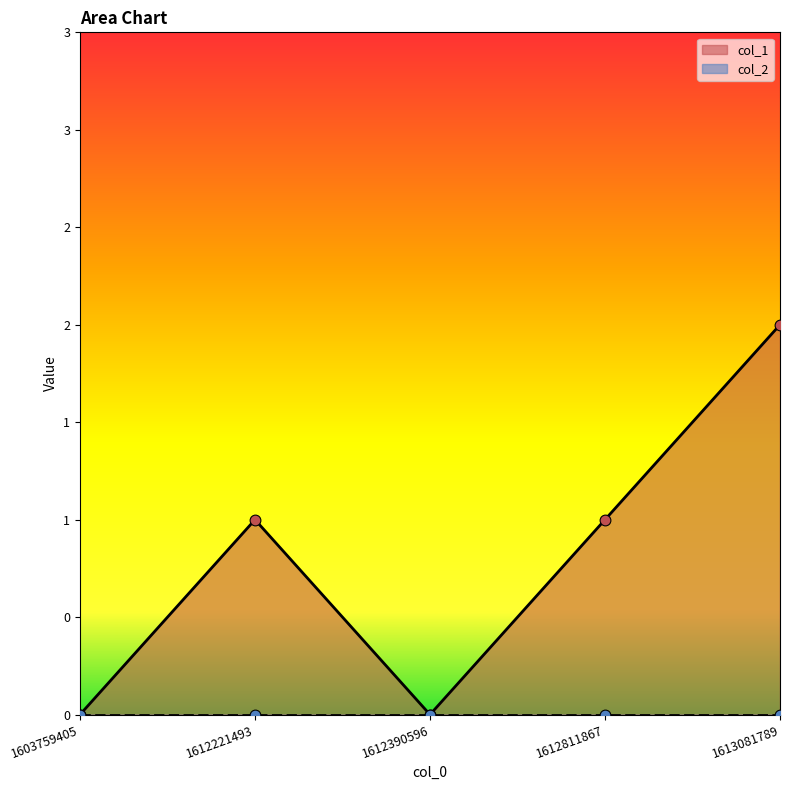

Which has a higher value, 1612221493 or 1603759405?

1612221493